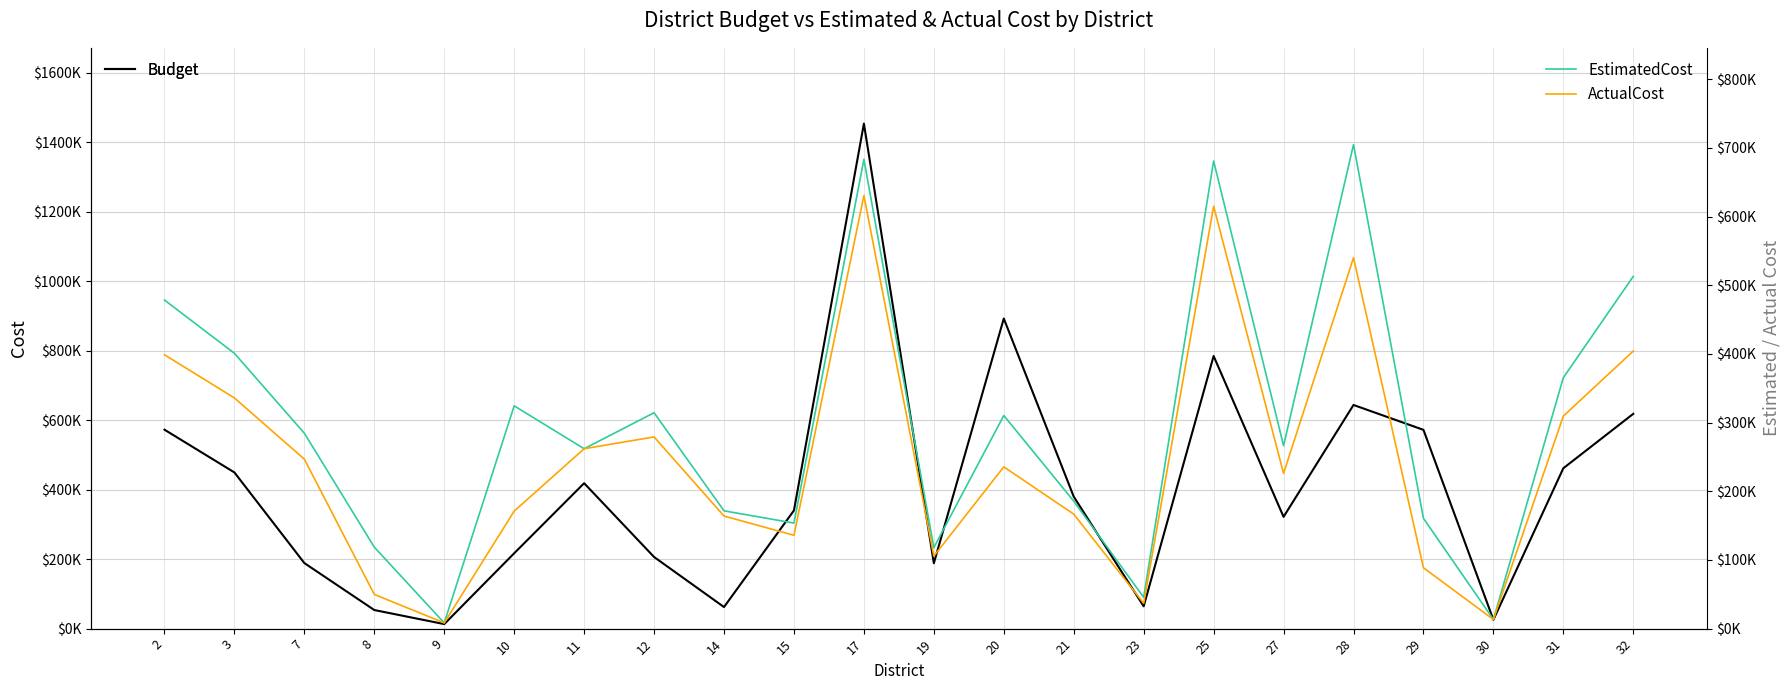

Rank the series by their average value, from highest to lowest.

Budget, EstimatedCost, ActualCost